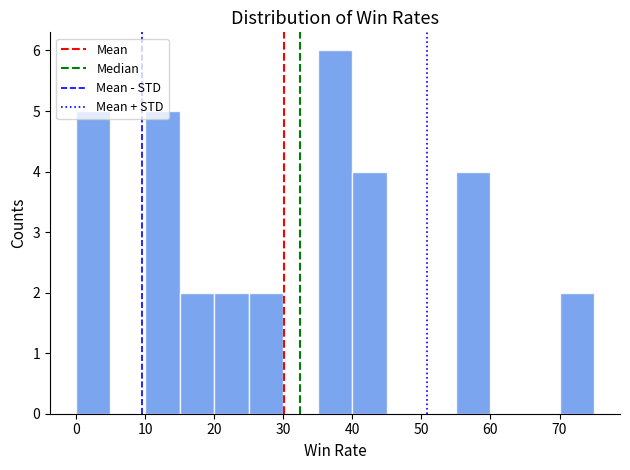

Reading left to right, transcribe this chart: for each bar, give the range it covers on the x-axis and its height. The values are not printed on the chart, so give them approximately, as read against the axis.

0 to 5: 5
5 to 10: 0
10 to 15: 5
15 to 20: 2
20 to 25: 2
25 to 30: 2
30 to 35: 0
35 to 40: 6
40 to 45: 4
45 to 50: 0
50 to 55: 0
55 to 60: 4
60 to 65: 0
65 to 70: 0
70 to 75: 2